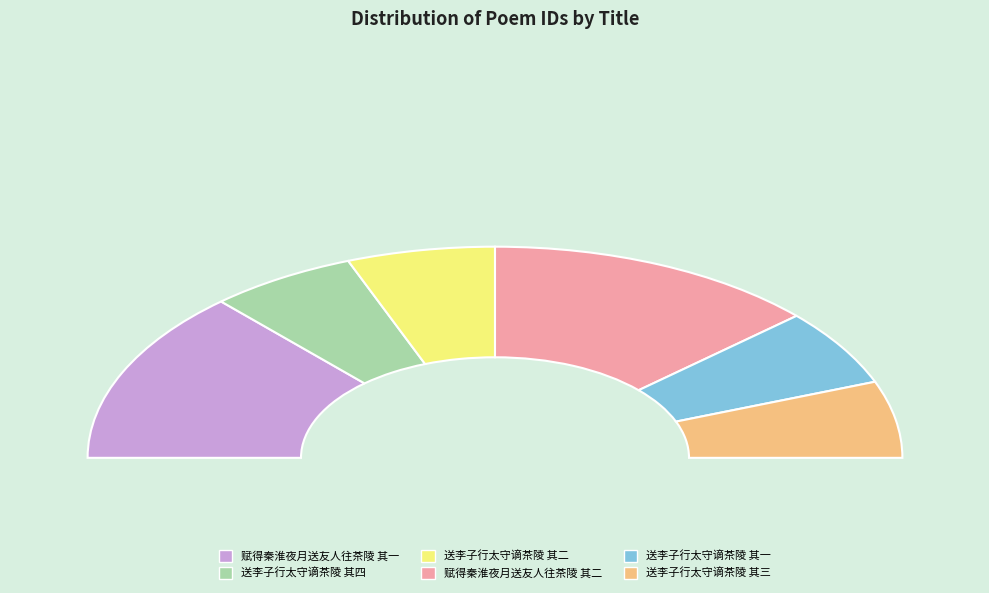

What is the change in value from 送李子行太守谪茶陵 其二 to 赋得秦淮夜月送友人往茶陵 其二?

+695485